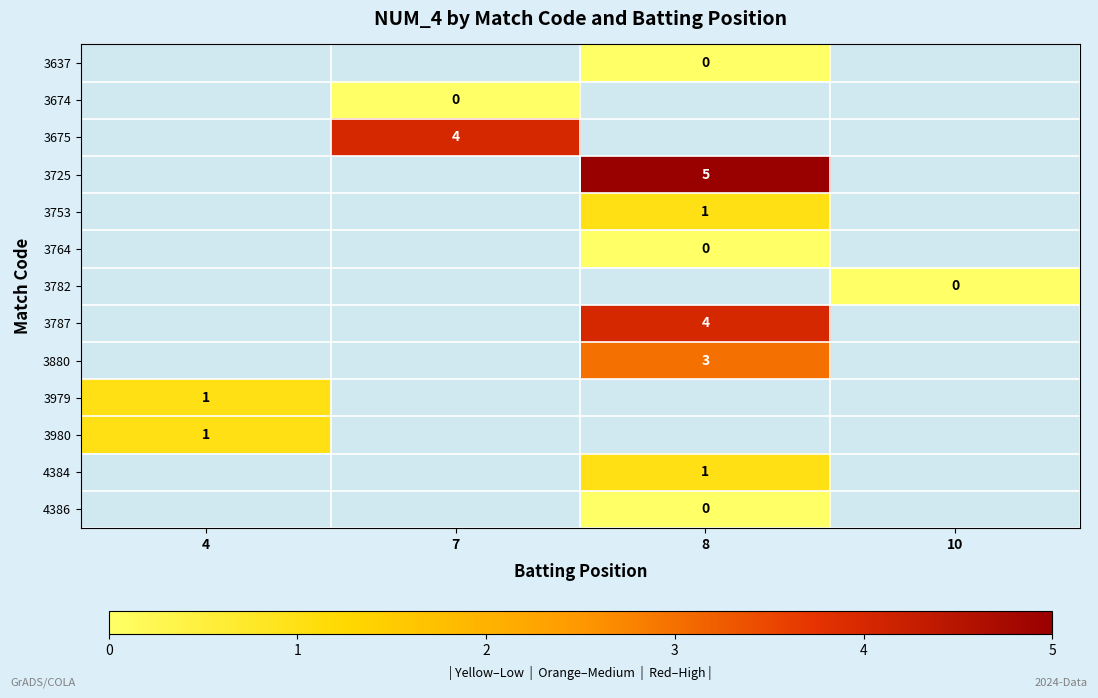

True or false: 3675 has a value of 6 at 7.

False